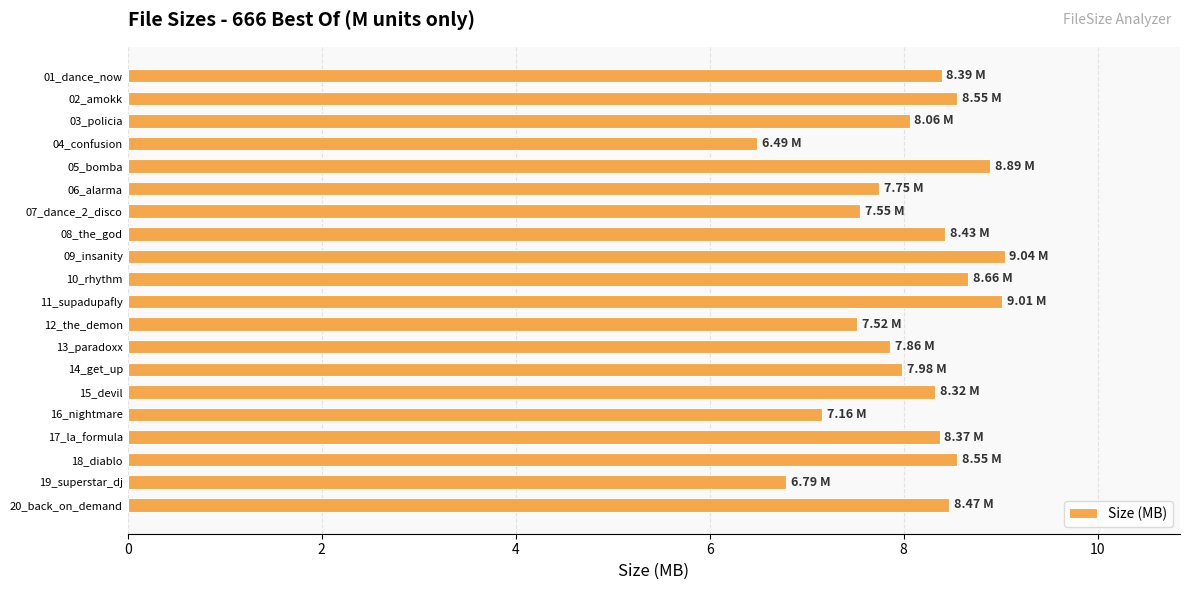

What is the sum of all values?

161.8